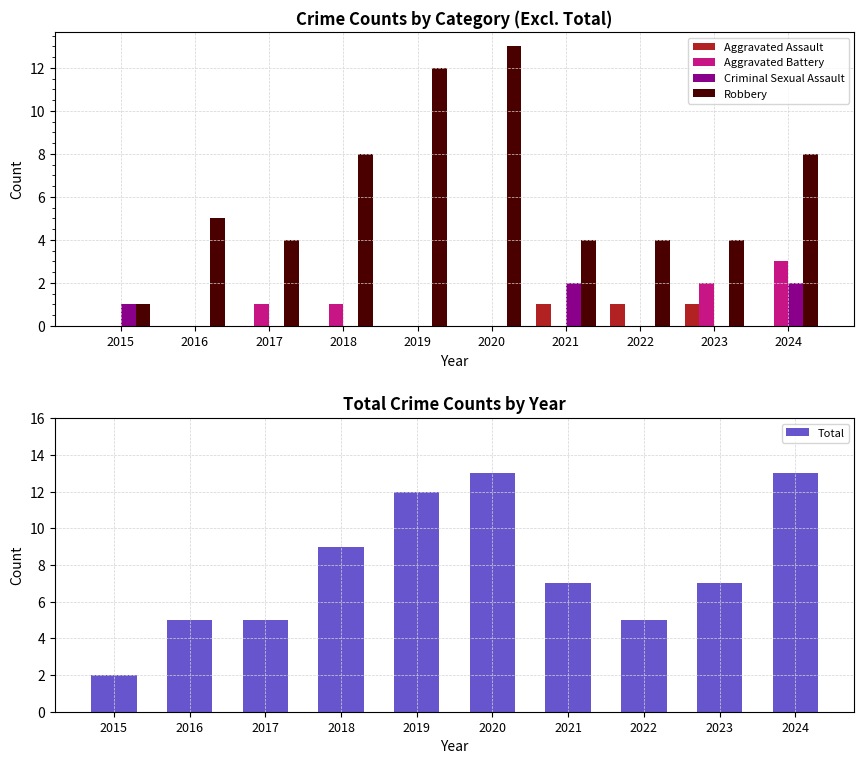

At which category is the sum across all series the highest?

2020